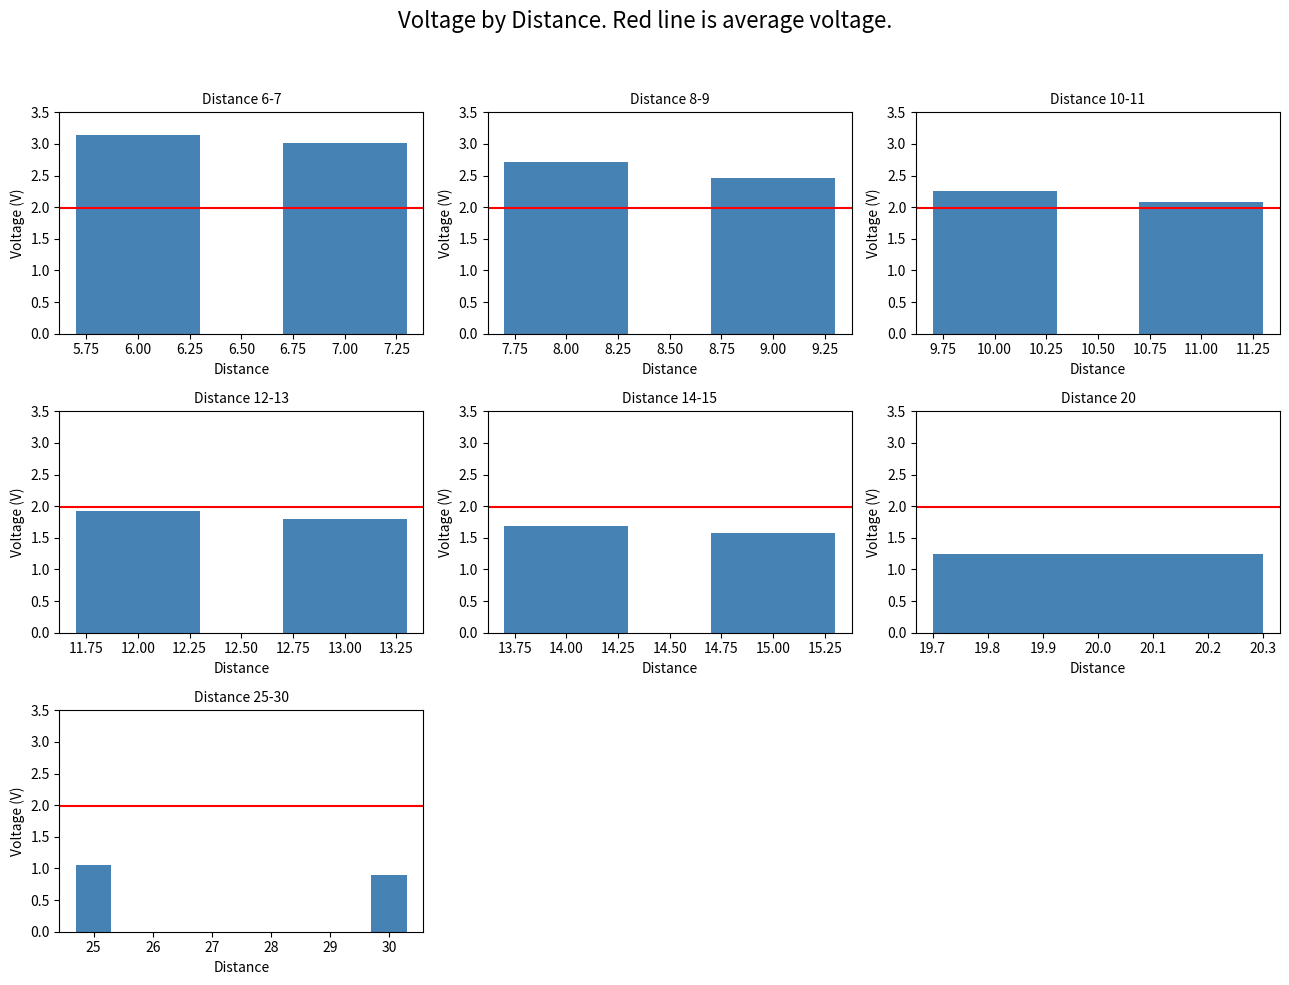

Which series has the largest range (max minus min)?

Voltage